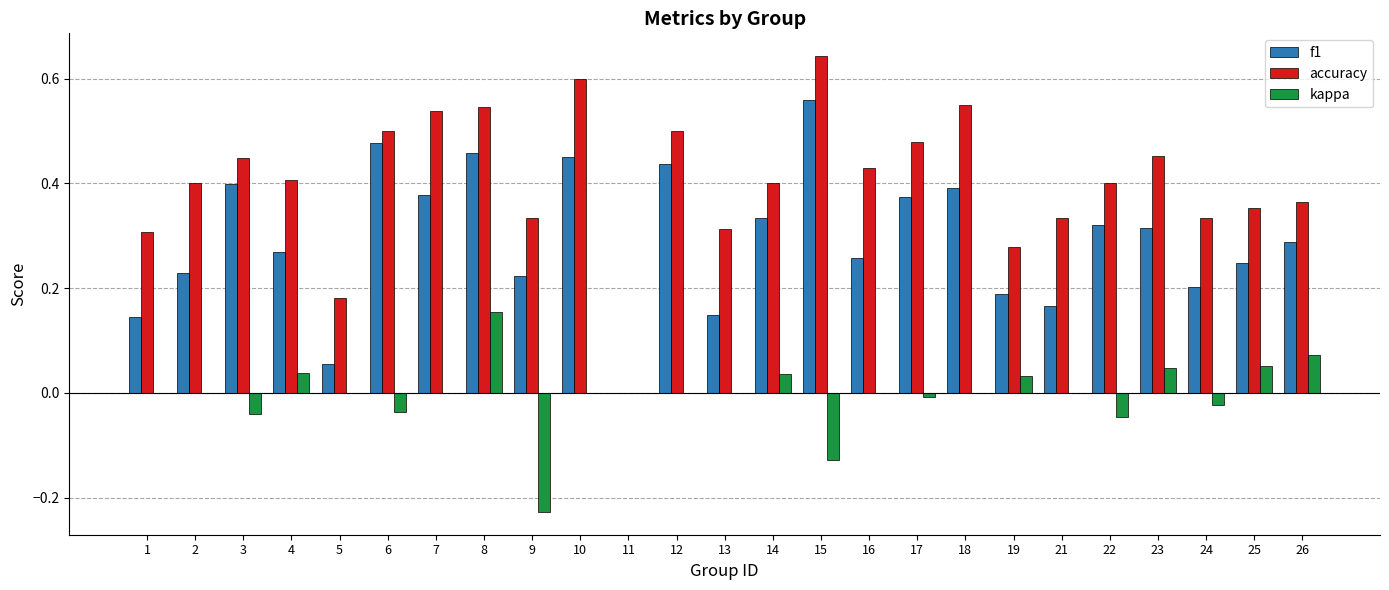

Which series has the largest total across all categories?

accuracy